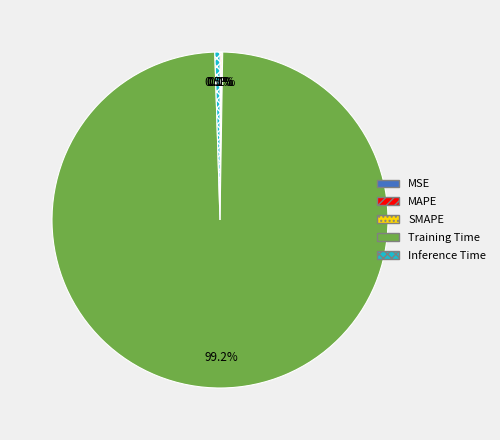

How many slices are in this pie chart?

5